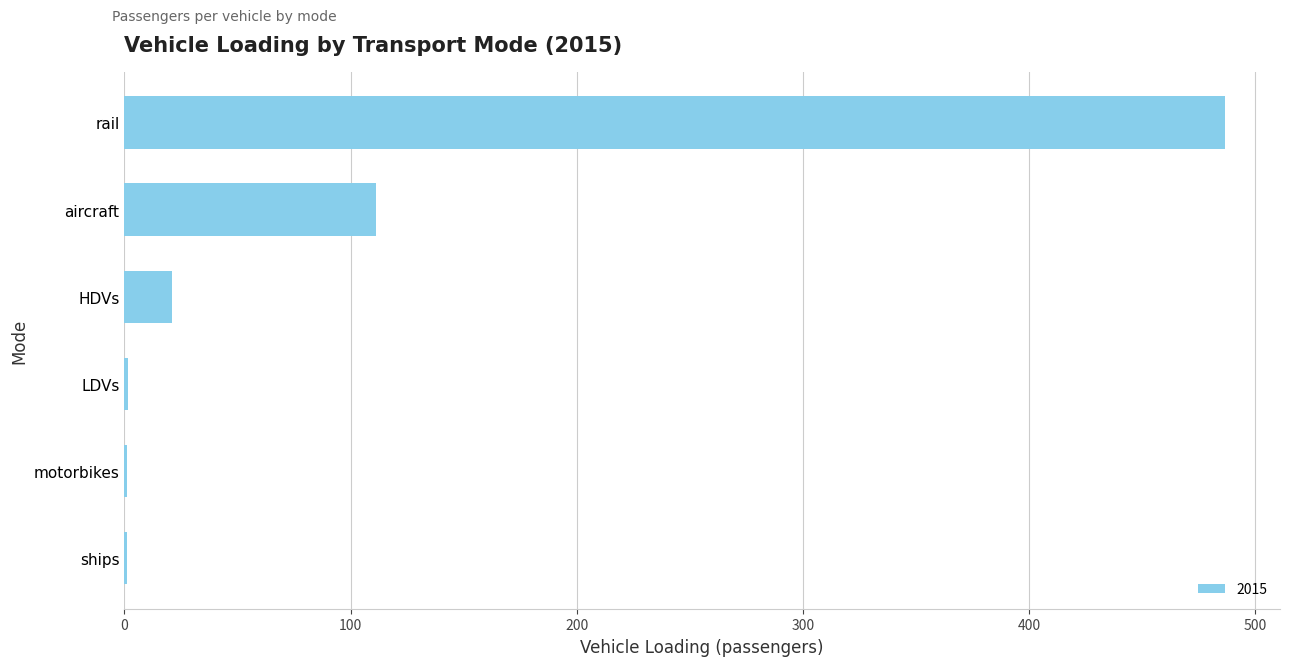

At which category does the chart reach its peak across all series?

rail